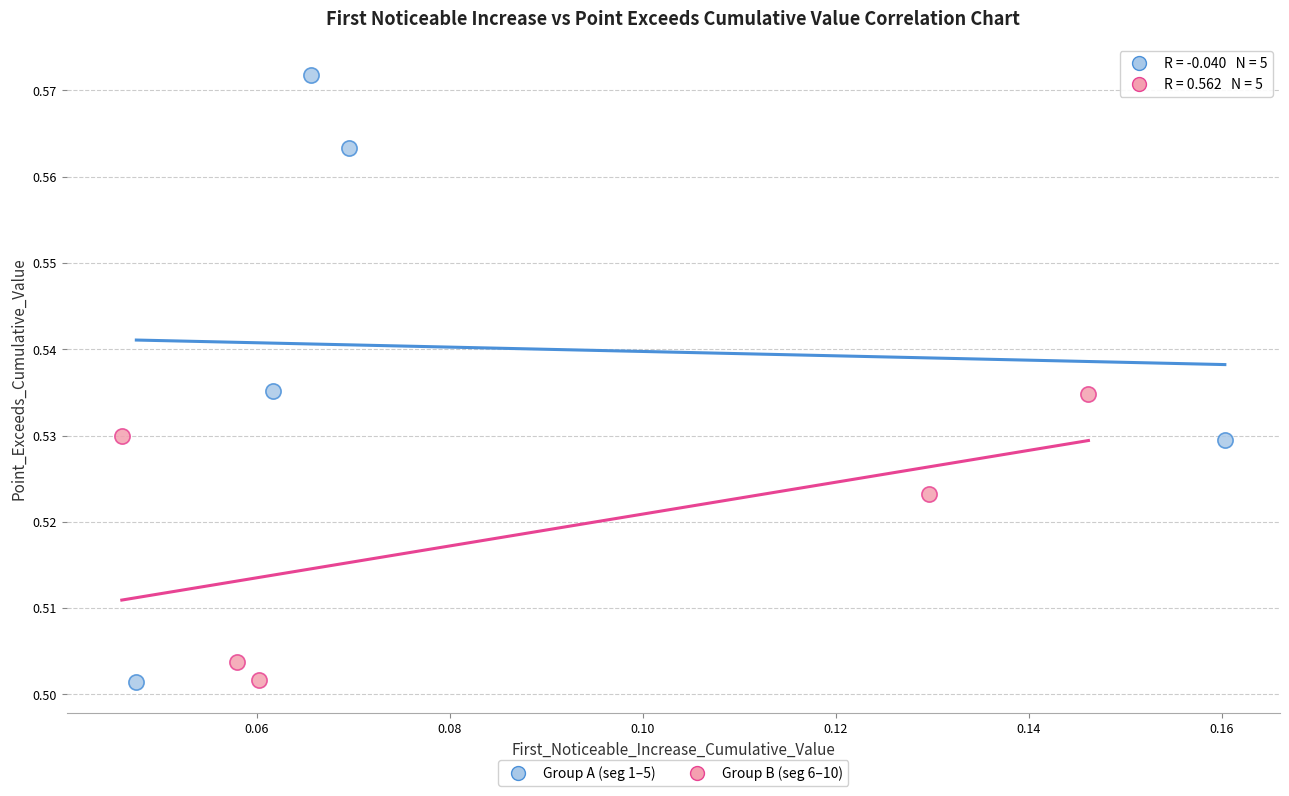

Which series has the largest Y range (max minus min)?

Group A (seg 1–5)